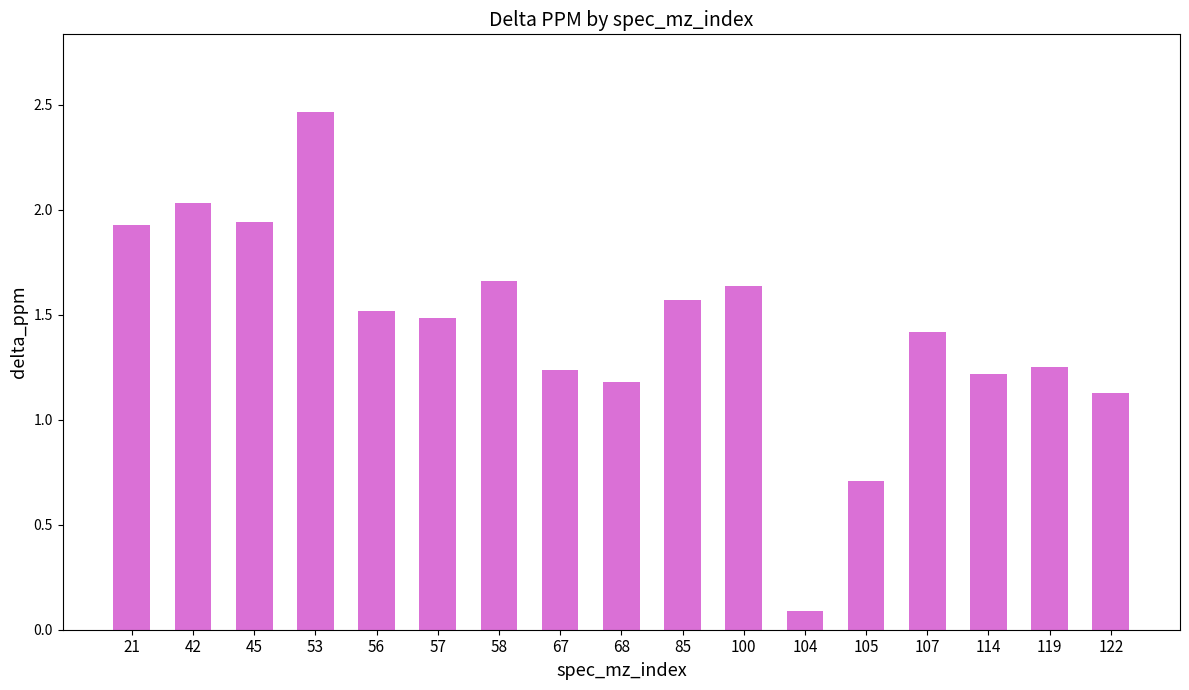

What is the value of the 6th bar from the left?

1.5